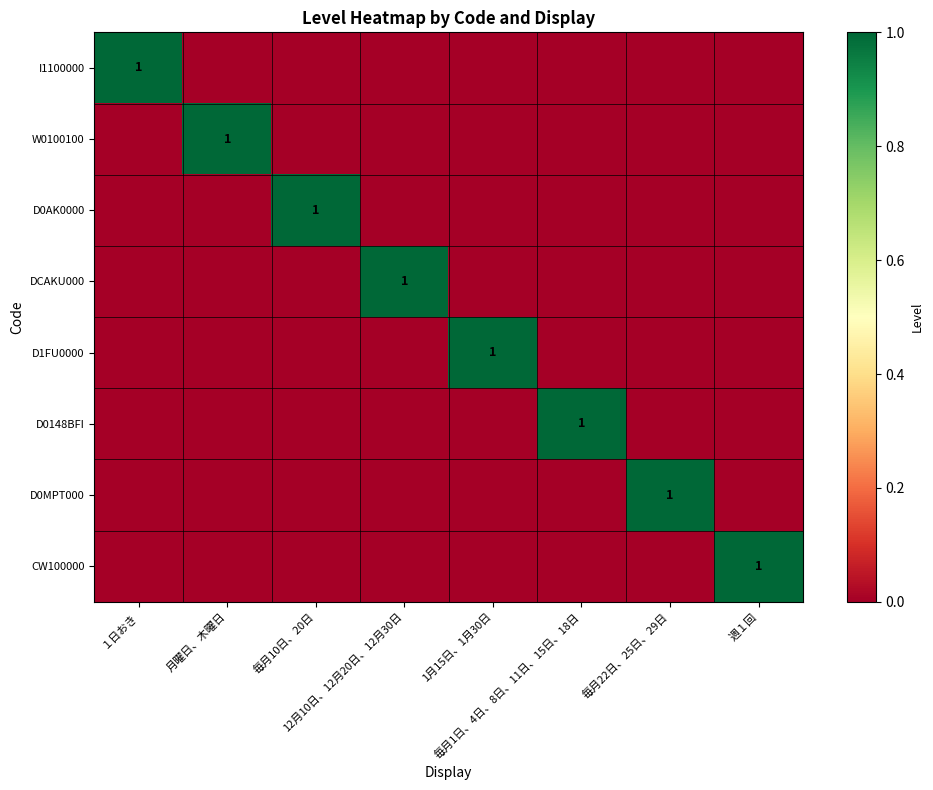

How many data points in D0AK0000 are above 0?

1